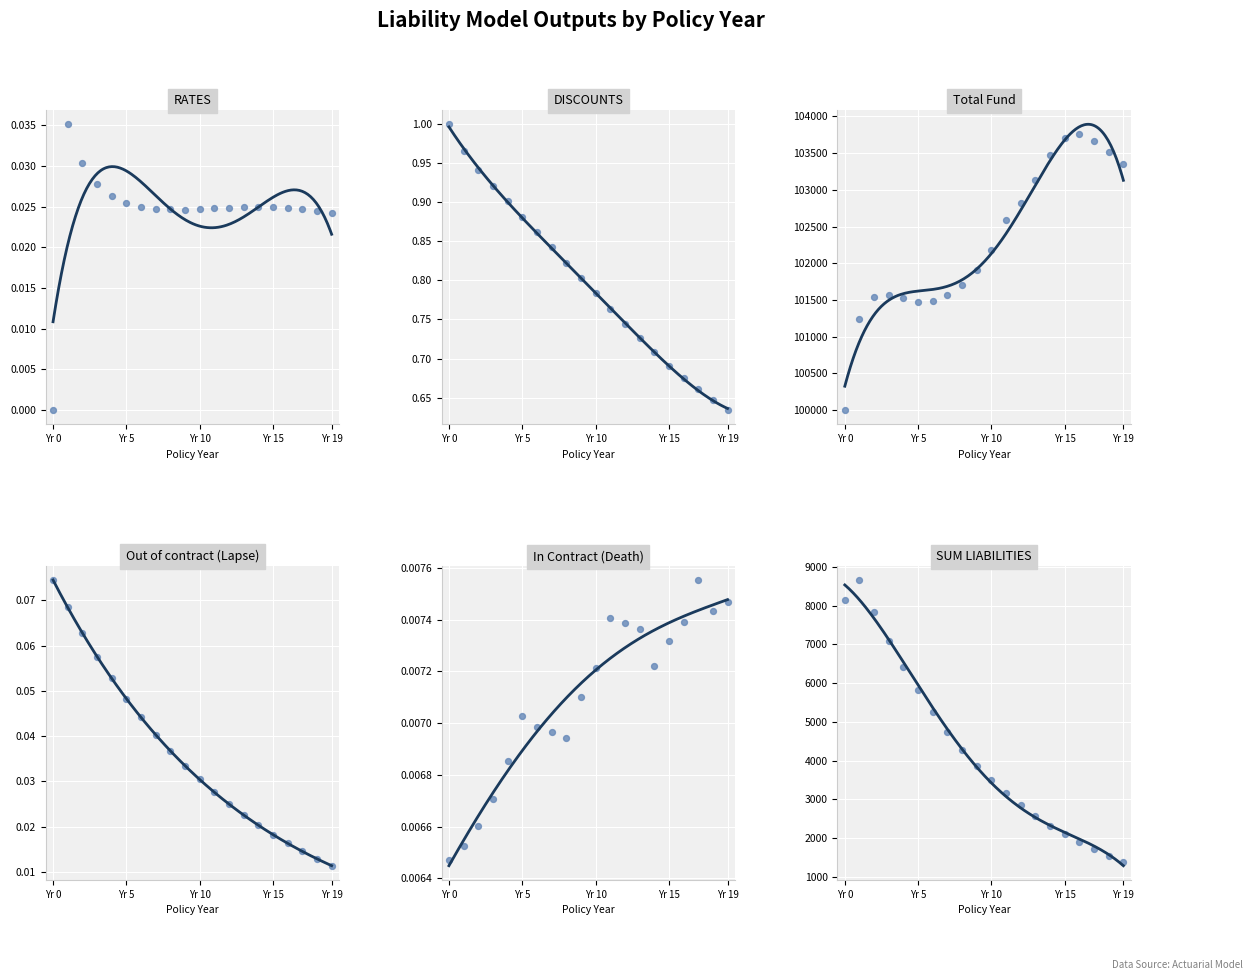

Which series has the widest spread of Y values?

SUM LIABILITIES